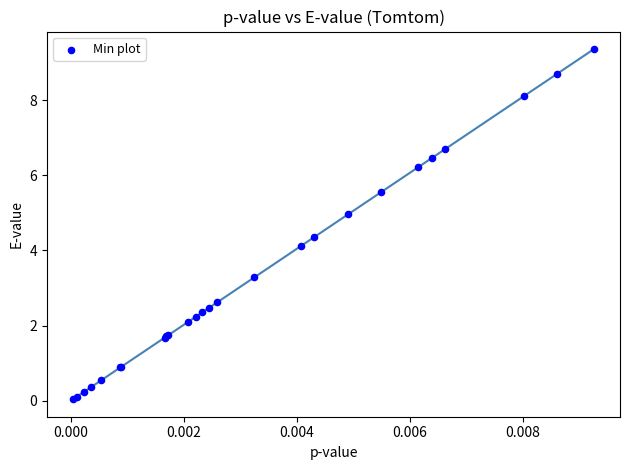

What Y value in the scatter plot is closest to 4?

4.1